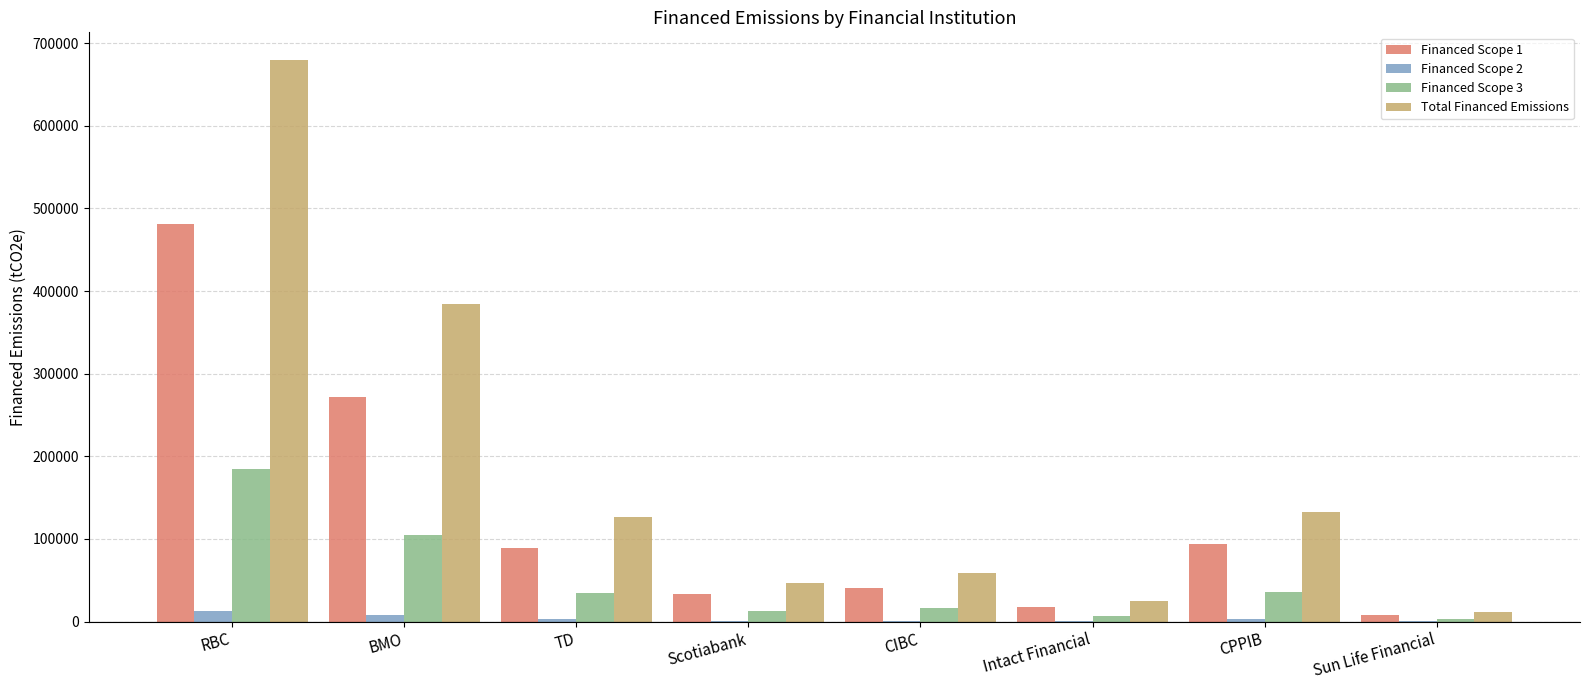

Which series changed the most between Scotiabank and CPPIB?

Total Financed Emissions